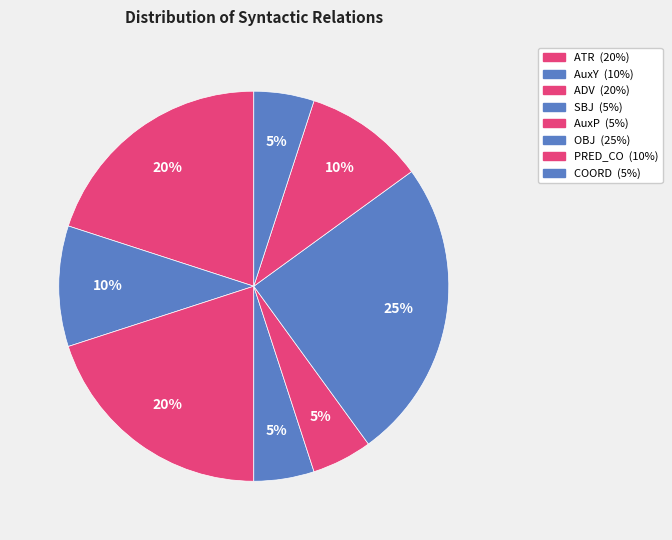

What is the largest slice in the pie chart?

OBJ